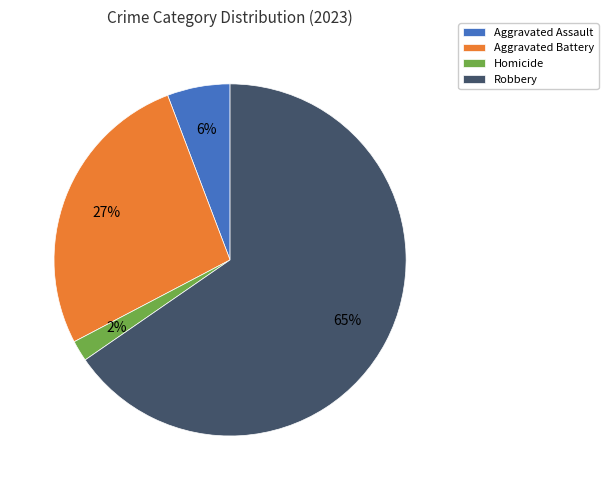

Is it true that Aggravated Assault is 19% of the pie?

False